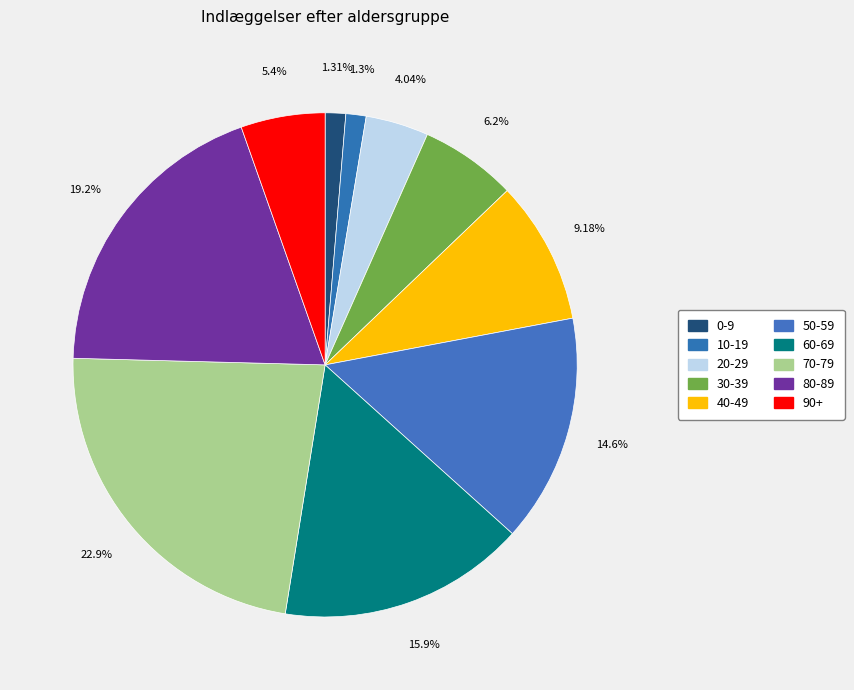

Is there any slice that represents more than half of the pie?

No